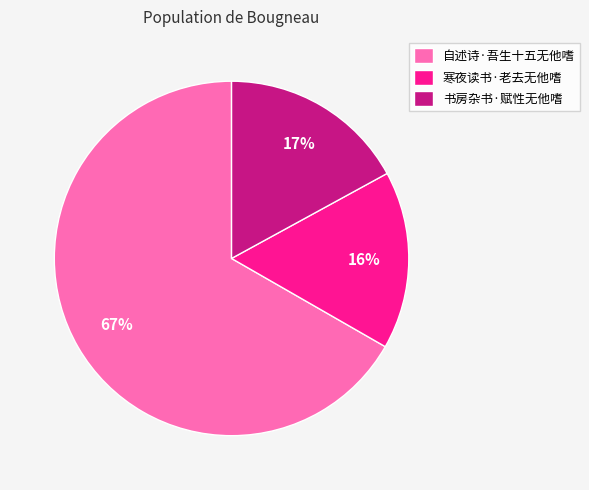

How many slices are in this pie chart?

3